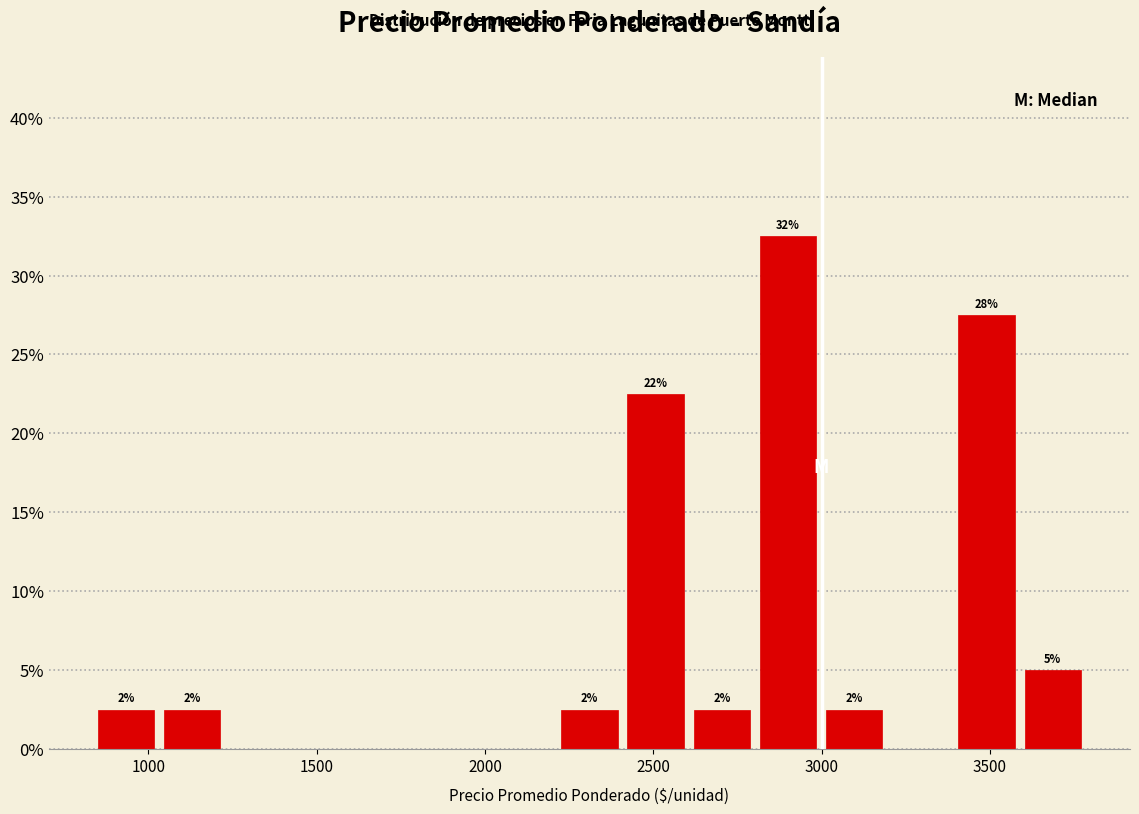

Read against the x-axis, roughly where is the centre of the tallest bar?

2900